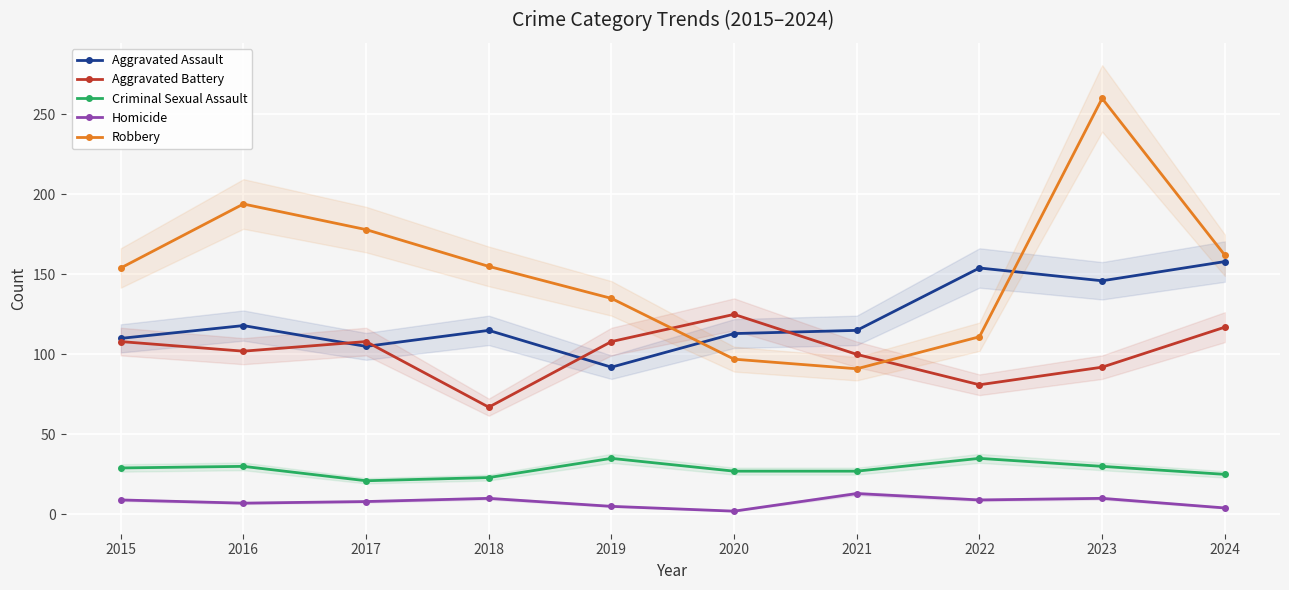

At how many categories does at least one series exceed 238?

1